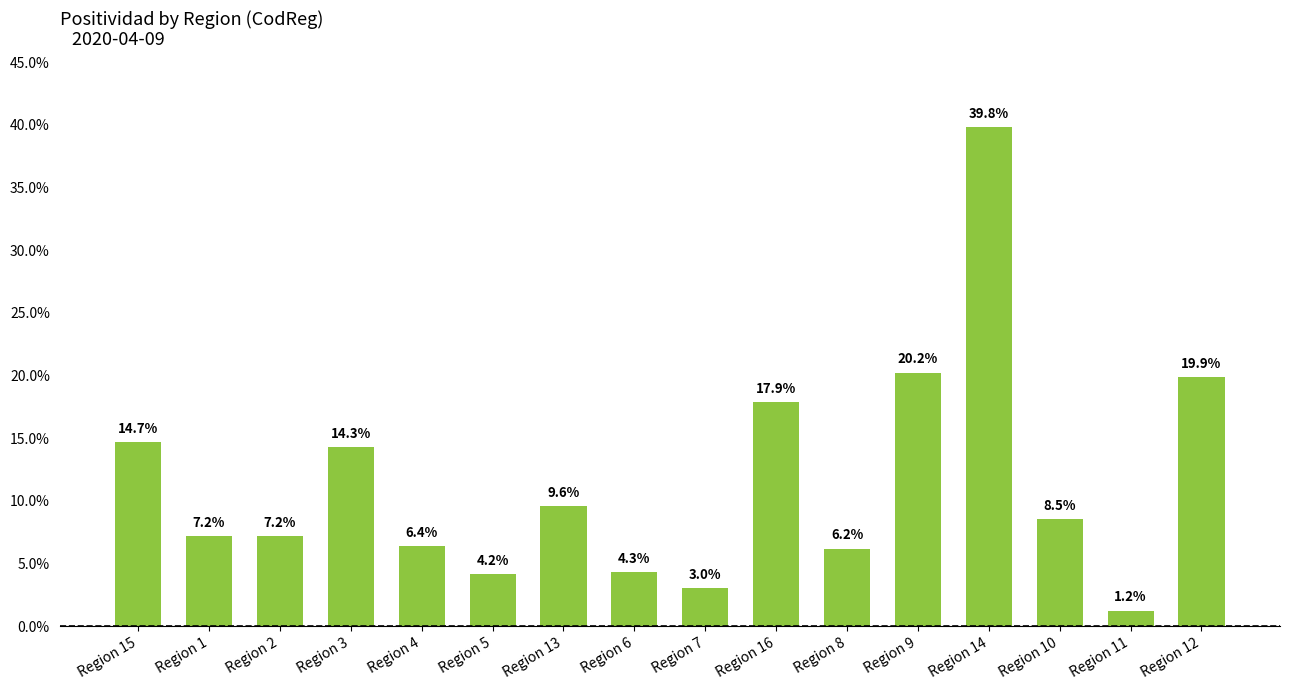

At which label is the value closest to 0?

Region 11